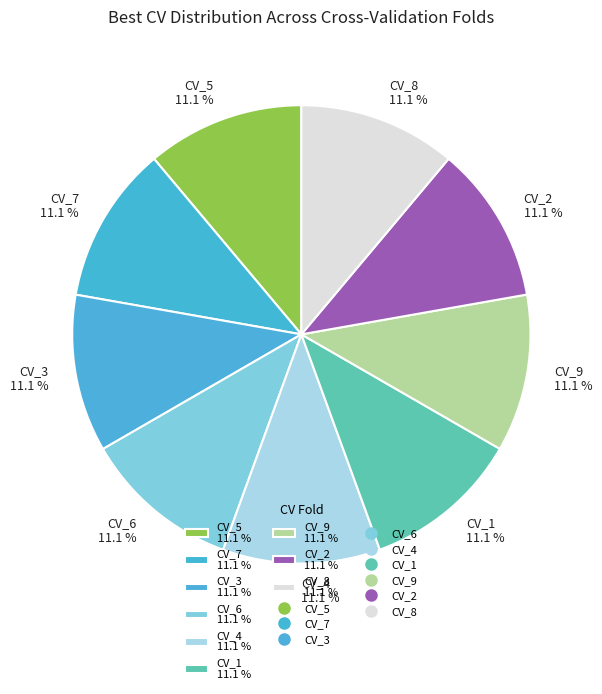

The CV_3 slice represents 16% of the pie. True or false?

False